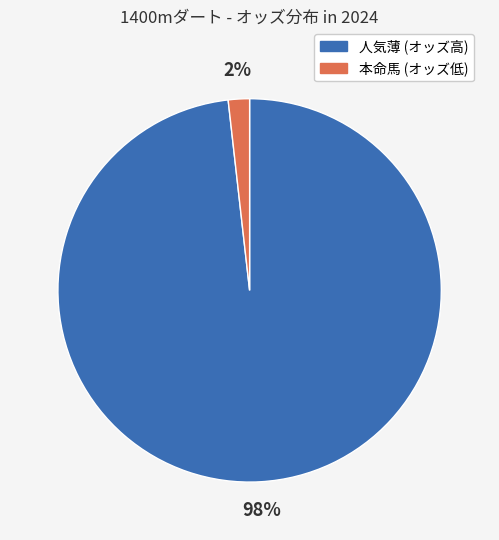

Is there any slice that represents more than half of the pie?

Yes